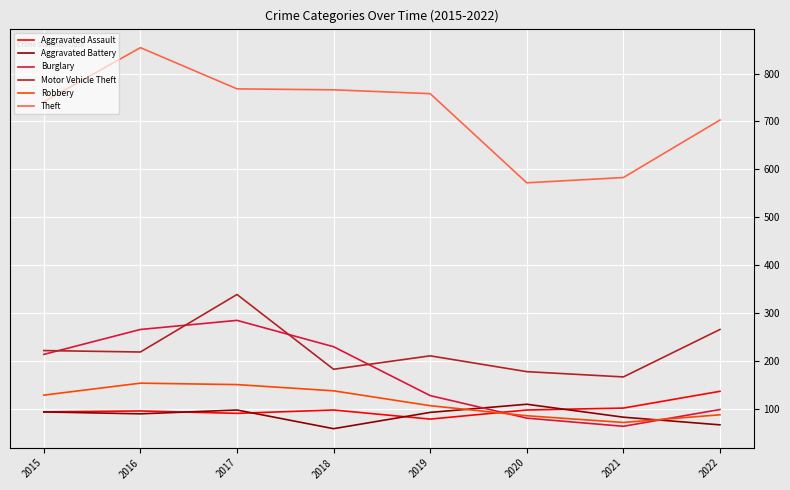

Is it true that Motor Vehicle Theft equals 222 at 2015?

True